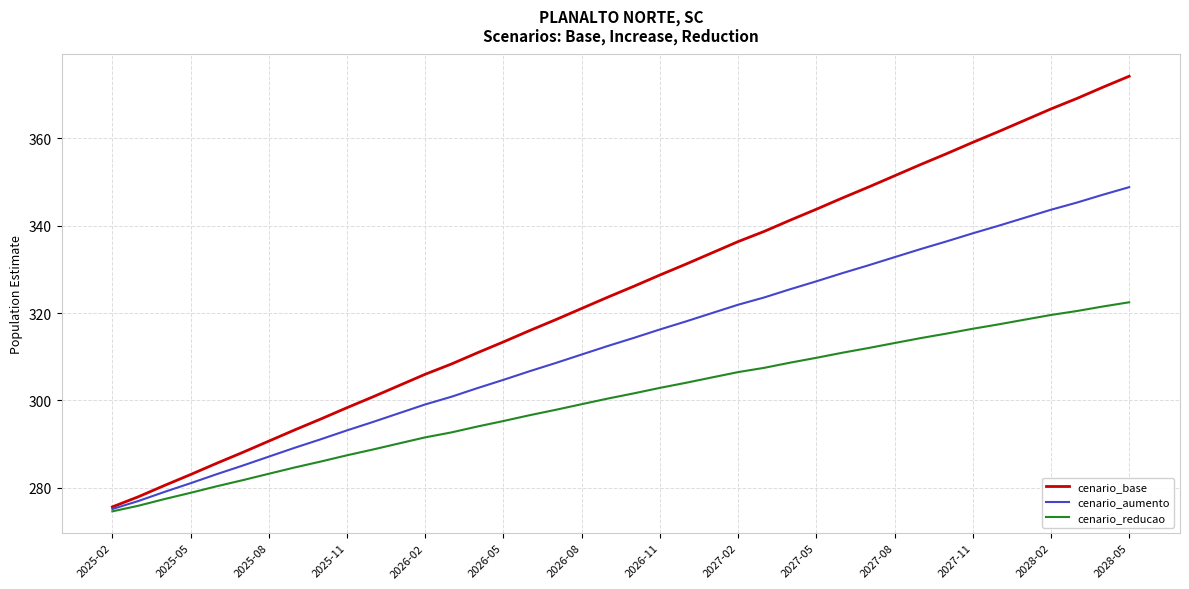

Reading right to left, transcribe all the data shown in this chart.

cenario_base: 374.2	371.7	369.1	366.7	364.1	361.6	359.1	356.5	354.0	351.4	348.8	346.3	343.8	341.3	338.7	336.4	333.8	331.2	328.7	326.1	323.6	321.1	318.5	316.0	313.4	310.9	308.3	306.0	303.4	300.8	298.4	295.8	293.3	290.7	288.1	285.6	283.1	280.6	278.0	275.7
cenario_aumento: 348.8	347.1	345.3	343.6	341.8	340.0	338.3	336.4	334.6	332.8	330.9	329.1	327.3	325.5	323.6	321.9	320.0	318.1	316.3	314.3	312.5	310.5	308.6	306.7	304.7	302.8	300.8	299.1	297.1	295.1	293.2	291.1	289.2	287.2	285.1	283.1	281.1	279.1	277.0	275.2
cenario_reducao: 322.5	321.5	320.5	319.6	318.5	317.4	316.4	315.3	314.3	313.1	312.0	310.9	309.8	308.7	307.5	306.5	305.3	304.0	302.9	301.6	300.4	299.2	297.9	296.6	295.3	294.0	292.7	291.6	290.2	288.8	287.5	286.0	284.7	283.2	281.8	280.4	278.9	277.4	275.9	274.6